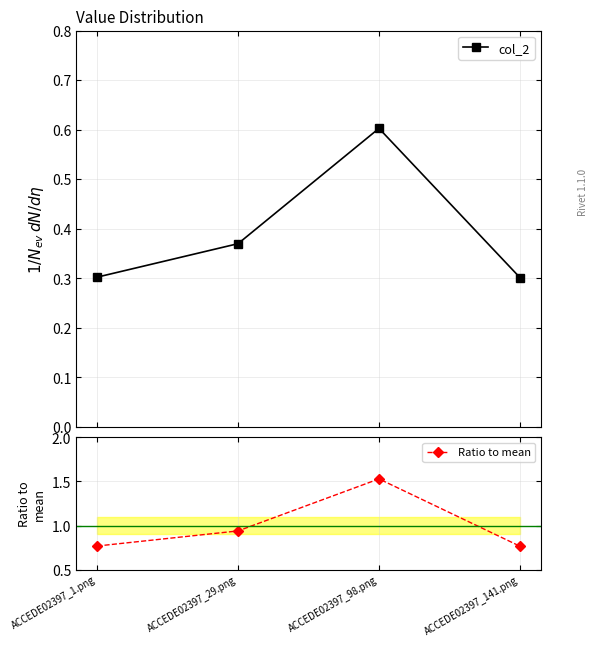

What is the sum of the Ratio to mean values at ACCEDE02397_1.png and ACCEDE02397_29.png?

1.7